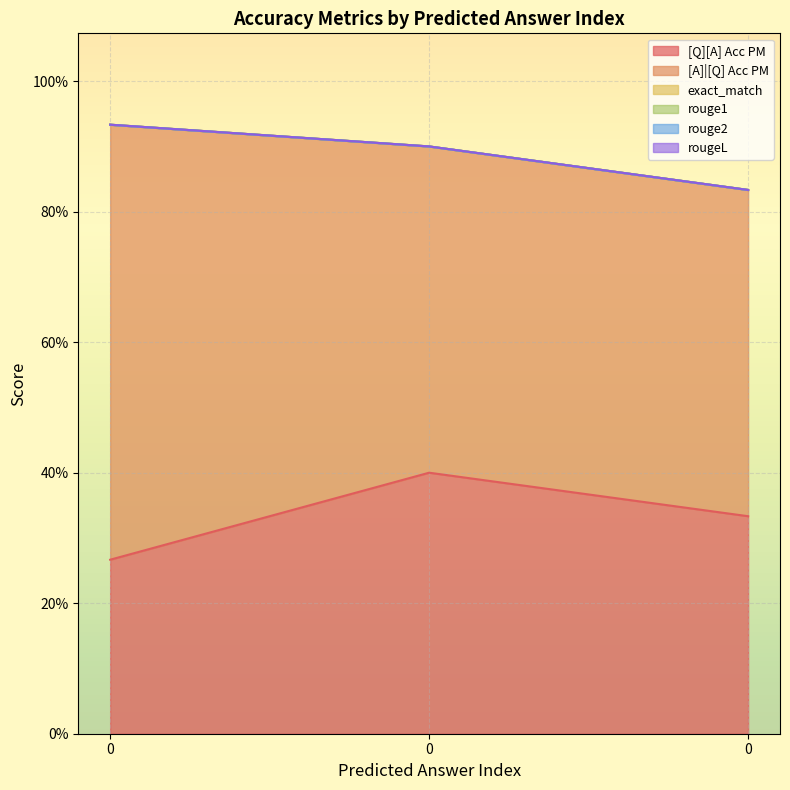

How many lines are shown in the chart?

6